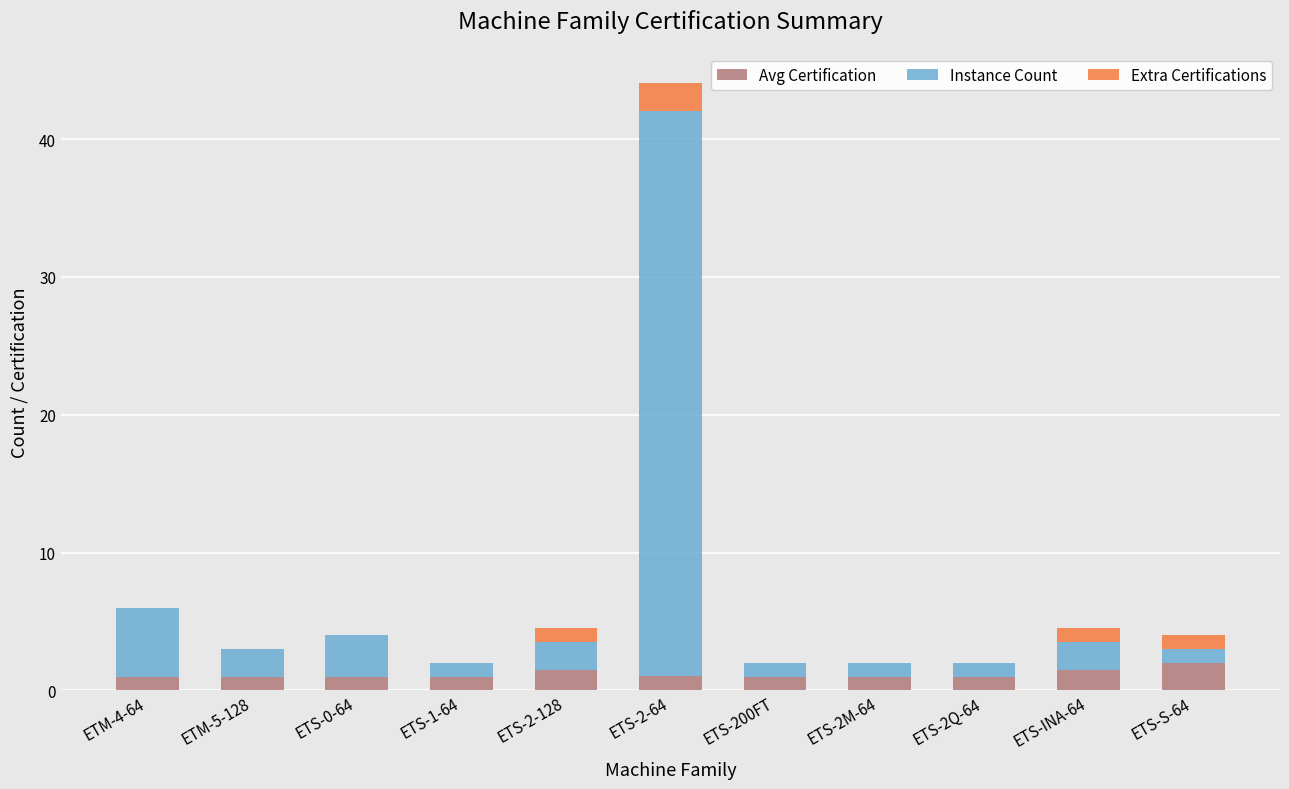

The value of Avg Certification at ETS-S-64 is 2.0. True or false?

True